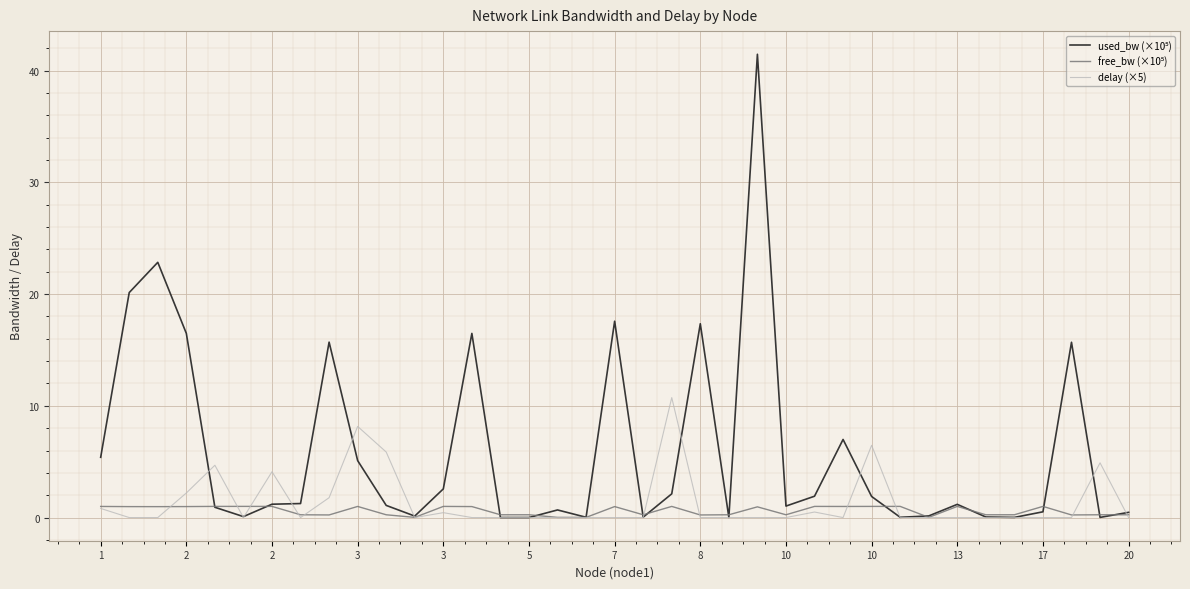

What is the greatest value displayed?

41.5